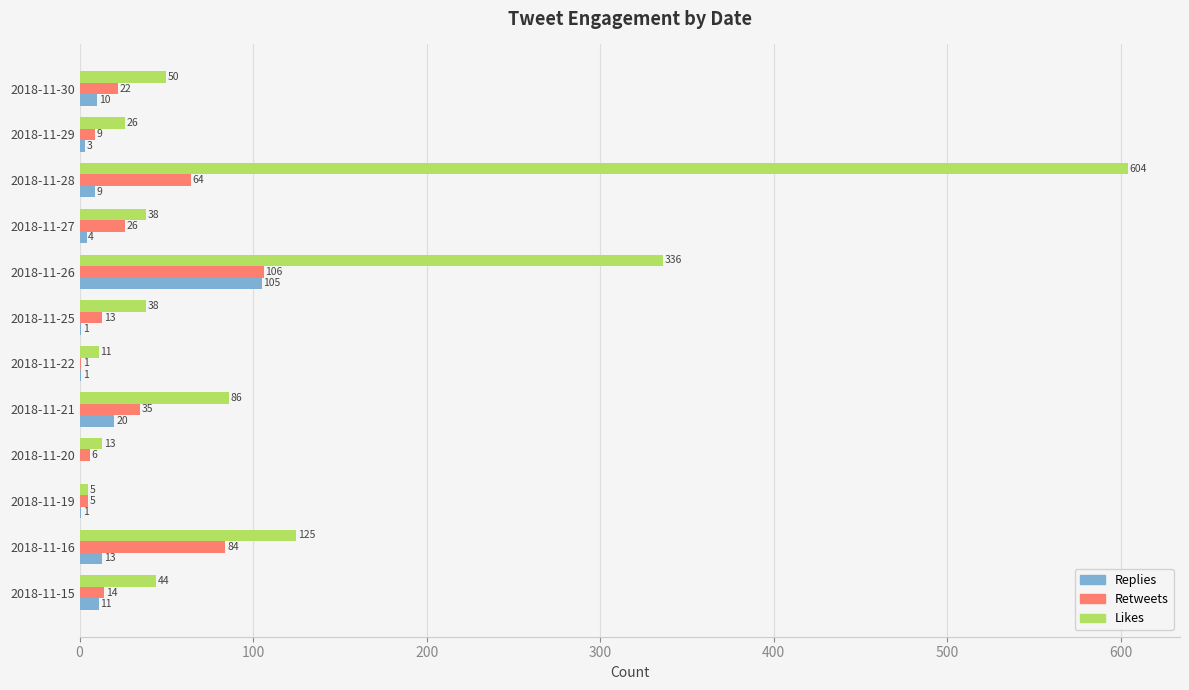

What is the highest value of the Likes series?

604